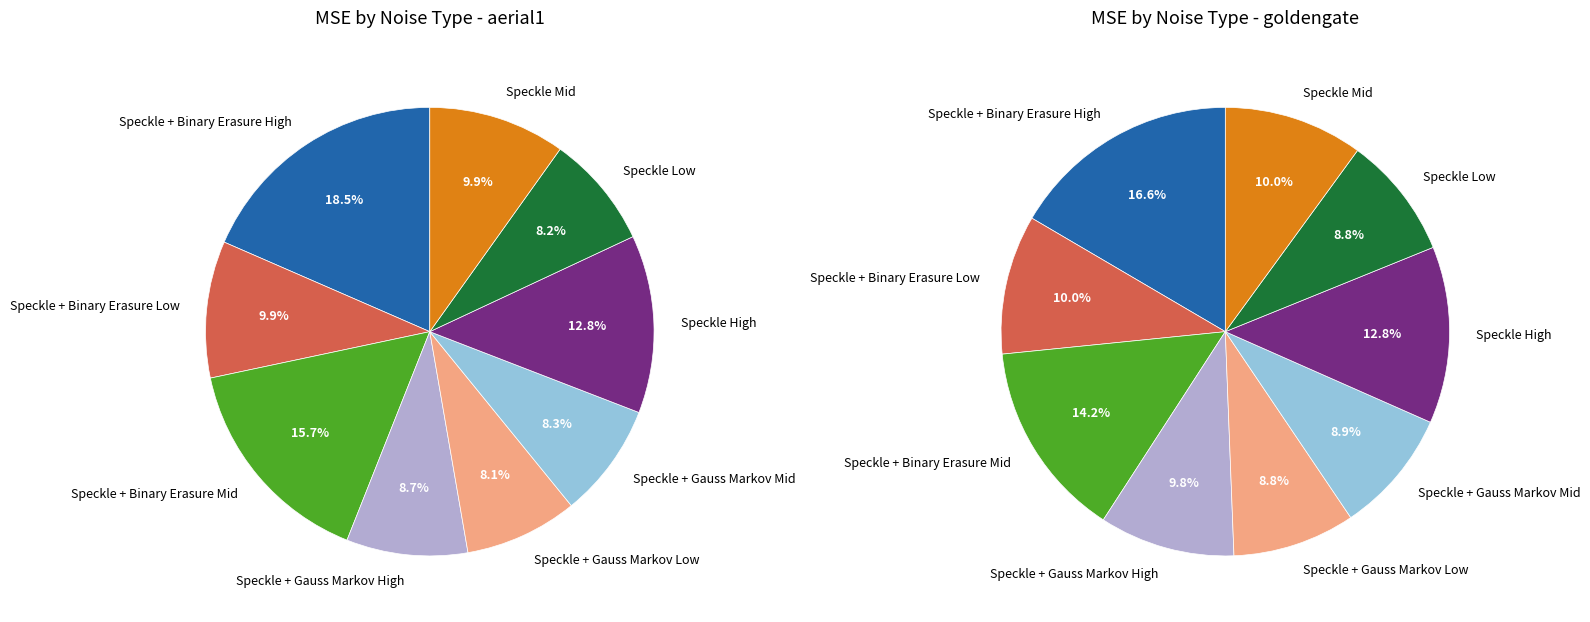

Which has a higher value, Speckle + Binary Erasure Mid or Speckle Low?

Speckle + Binary Erasure Mid